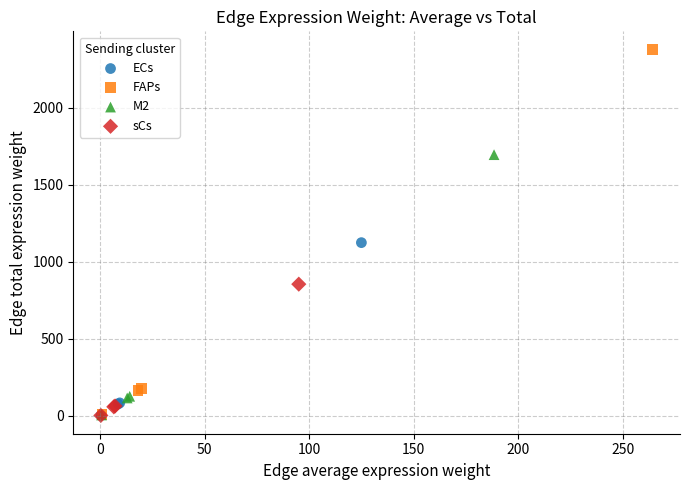

Which series contains the highest Y value?

FAPs